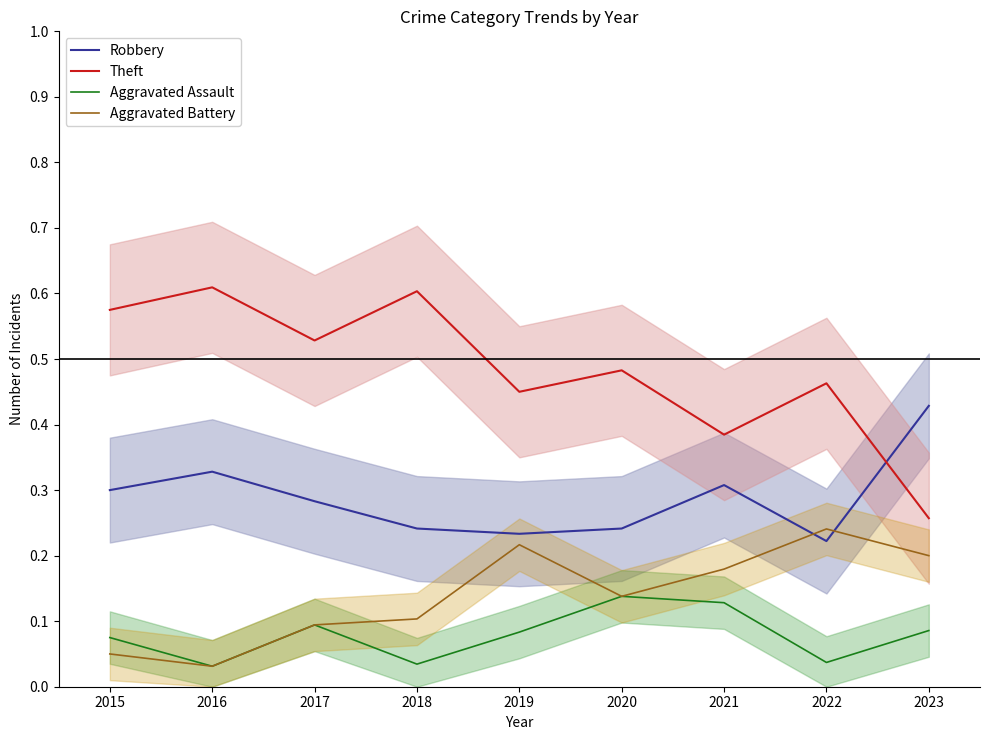

How many intersections are there between Robbery and Theft?

1